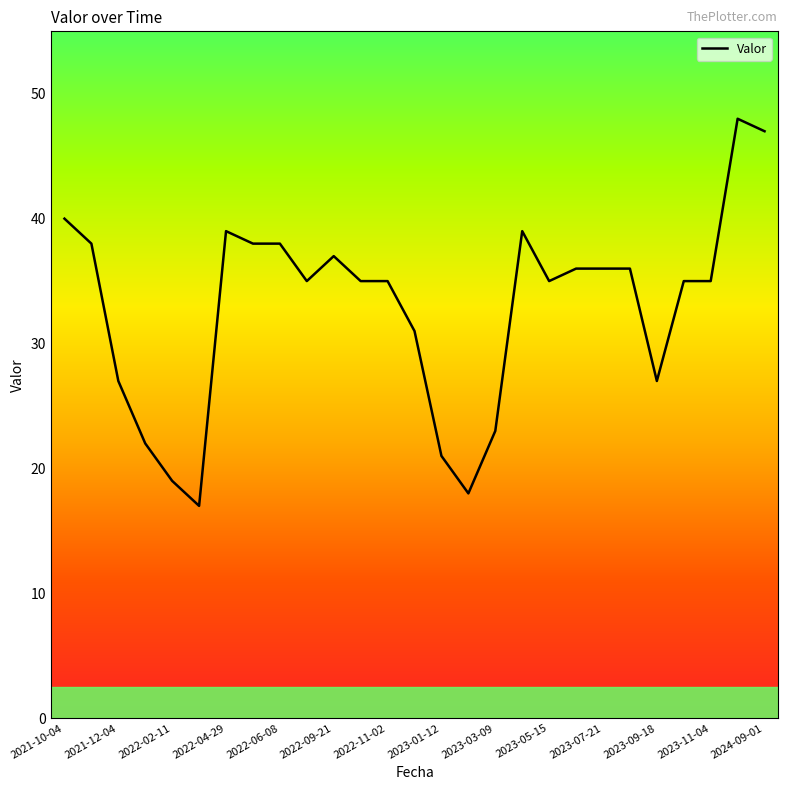

What is the minimum value shown in the chart?

17